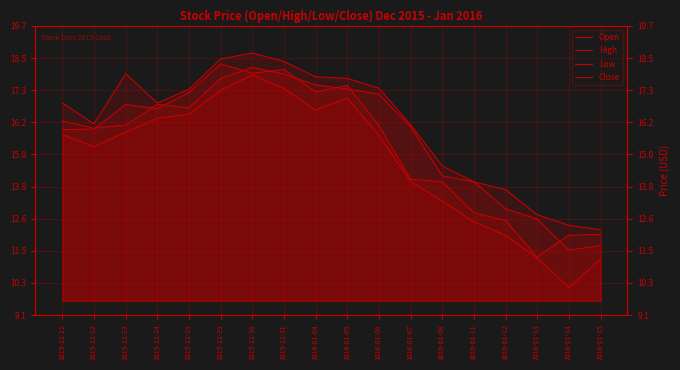

At how many categories does at least one series exceed 14?

13